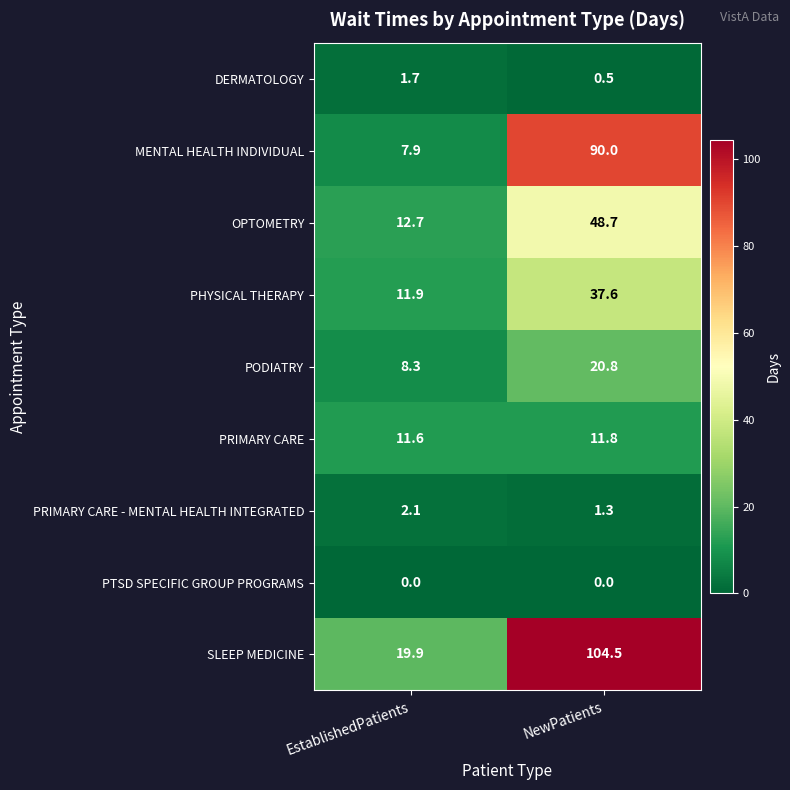

What is the total value across all series at EstablishedPatients?

76.1